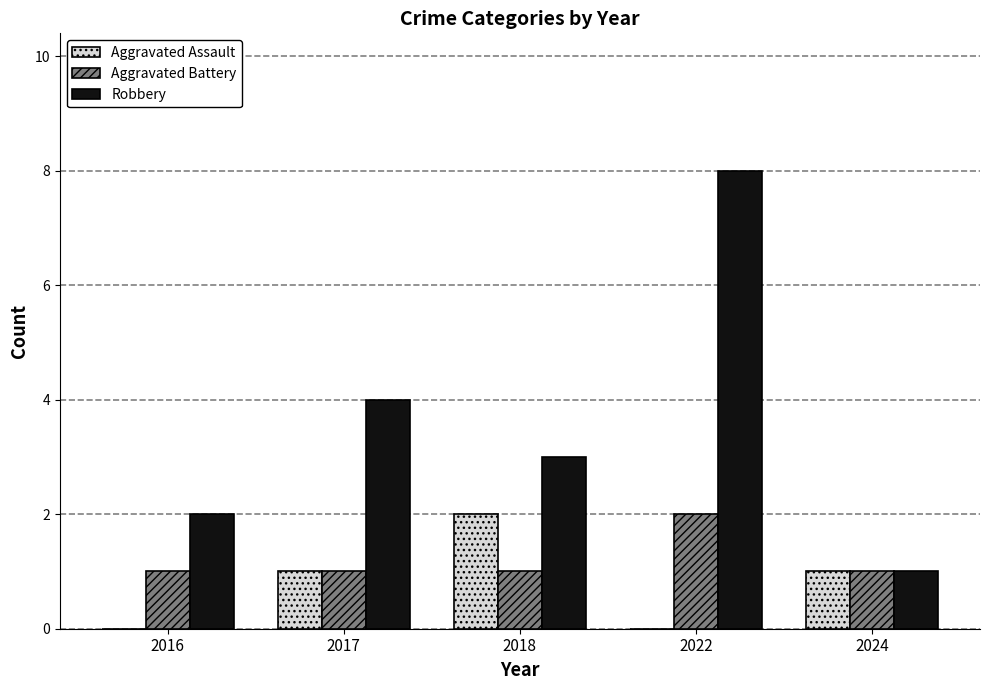

The value of Aggravated Assault at 2022 is -1. True or false?

False